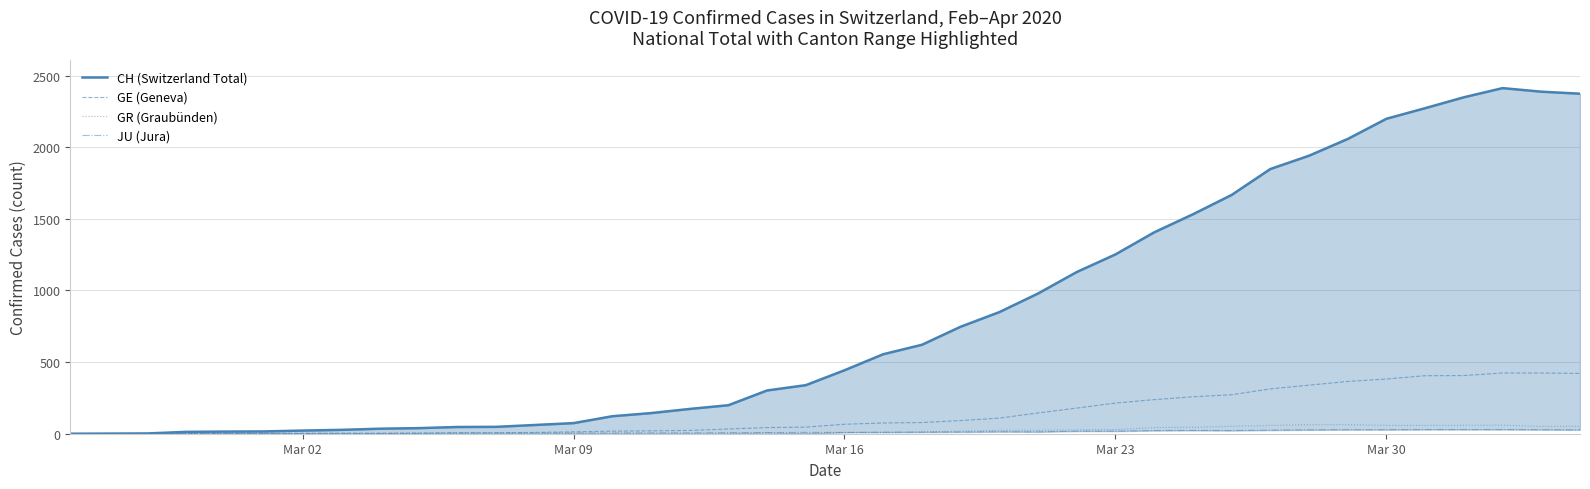

Which series has the widest spread of values?

CH (Switzerland Total)